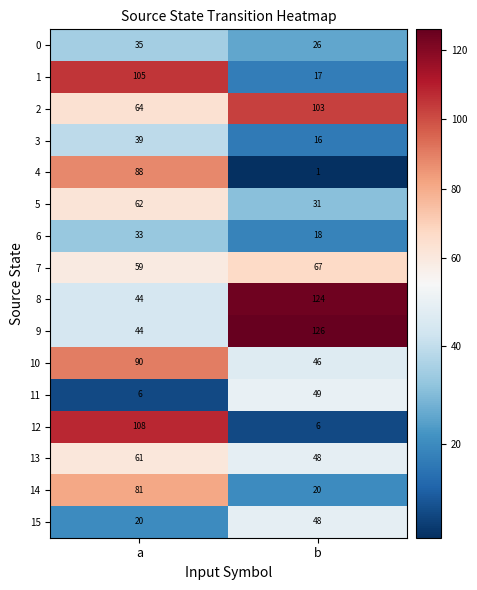

At which label is 3 closest to 27?

b